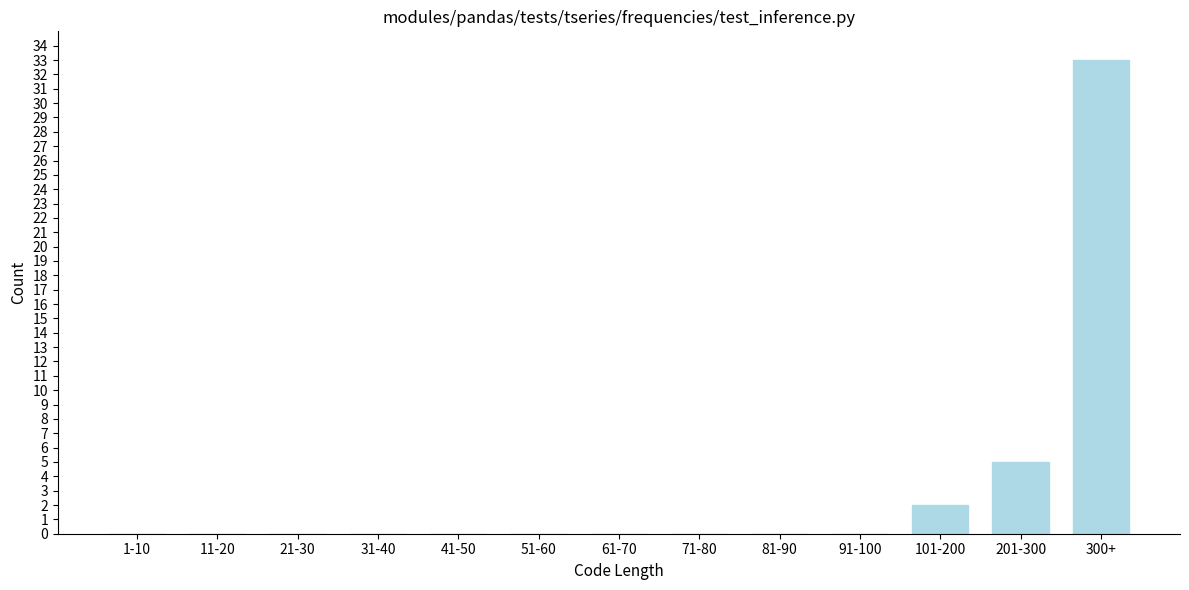

Reading right to left, what are all the values shown in this chart?

300+=33	201-300=5	101-200=2	91-100=0	81-90=0	71-80=0	61-70=0	51-60=0	41-50=0	31-40=0	21-30=0	11-20=0	1-10=0